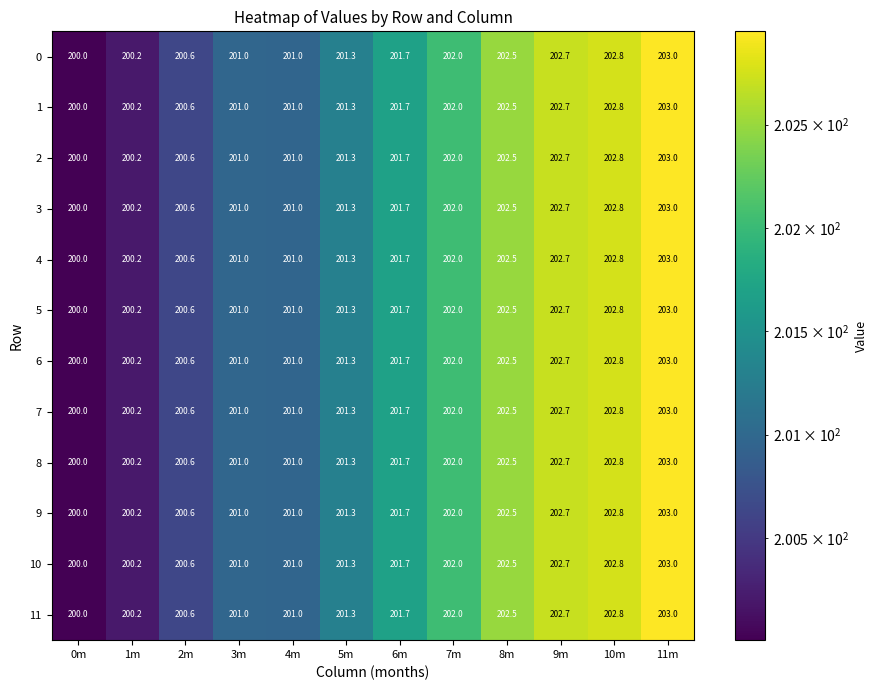

What is the difference between the 3 values at 11m and 8m?

0.5